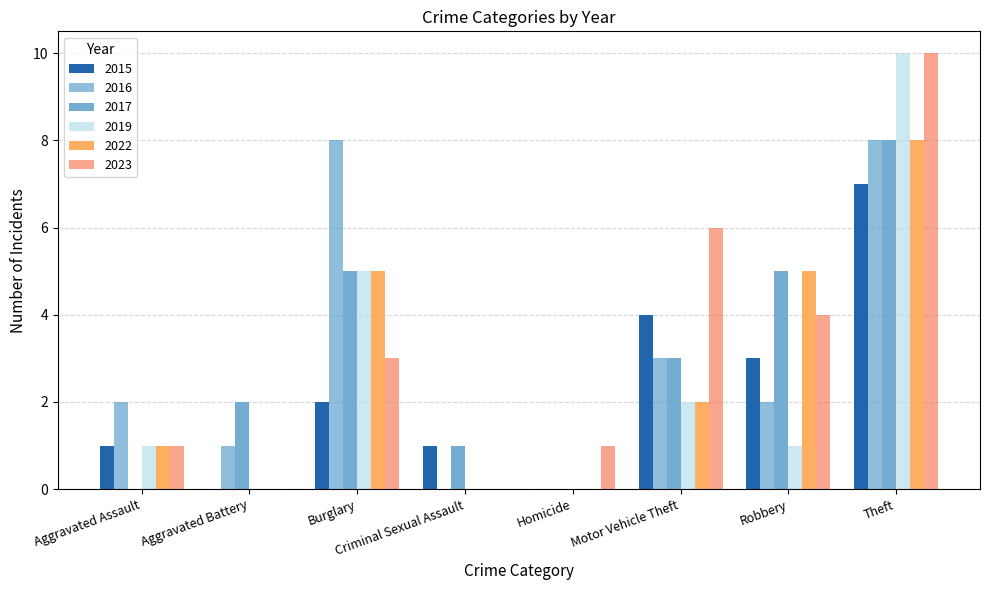

Which series changed the most between Aggravated Battery and Burglary?

2016